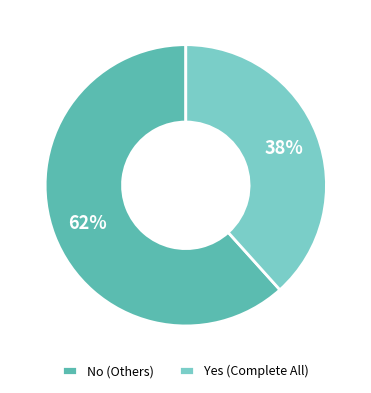

To the nearest percent, what is the average slice percentage?

50%